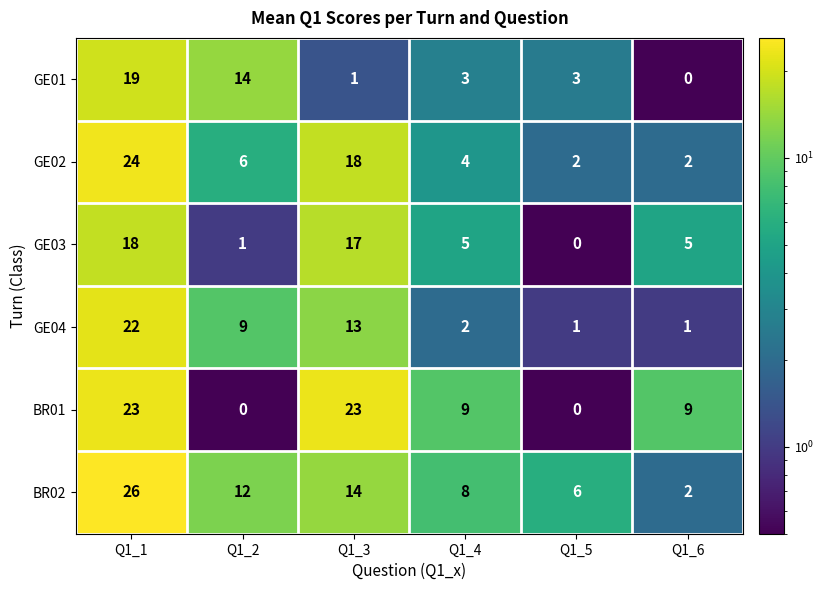

Which series has the largest range (max minus min)?

BR02